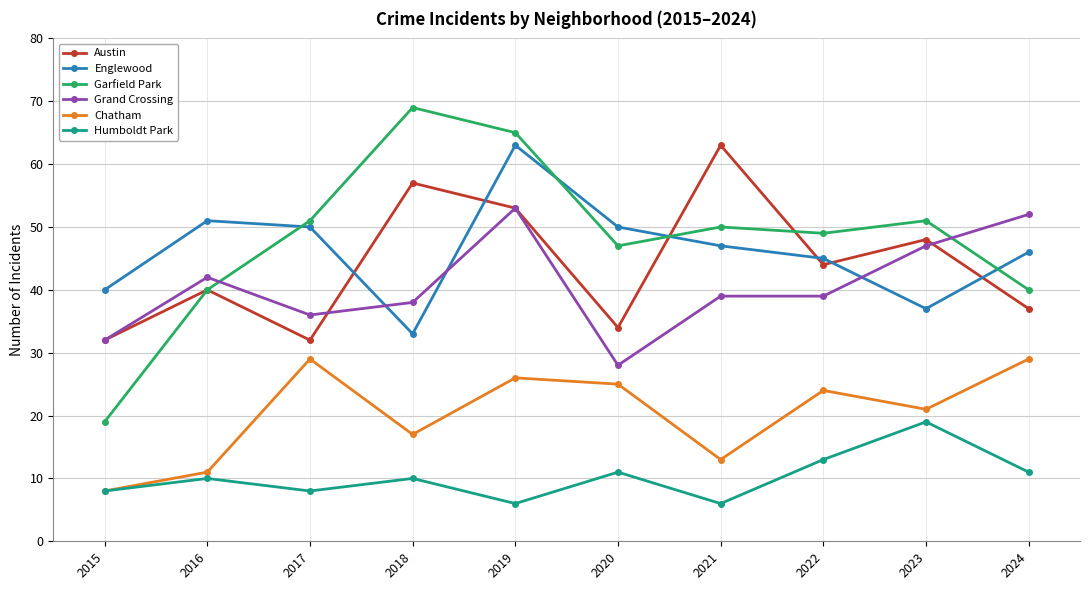

Which series changed the most between 2018 and 2021?

Garfield Park